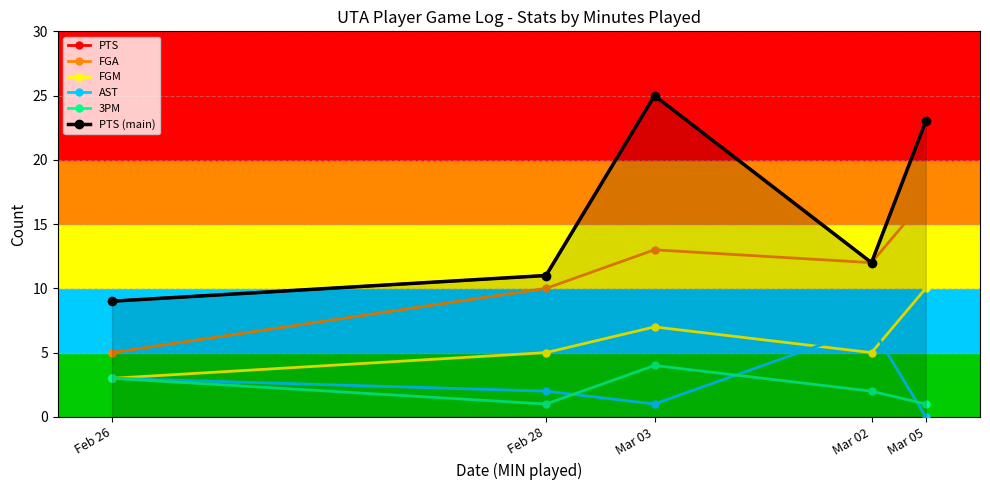

True or false: FGM has more than 2 points higher than both neighbors.

False